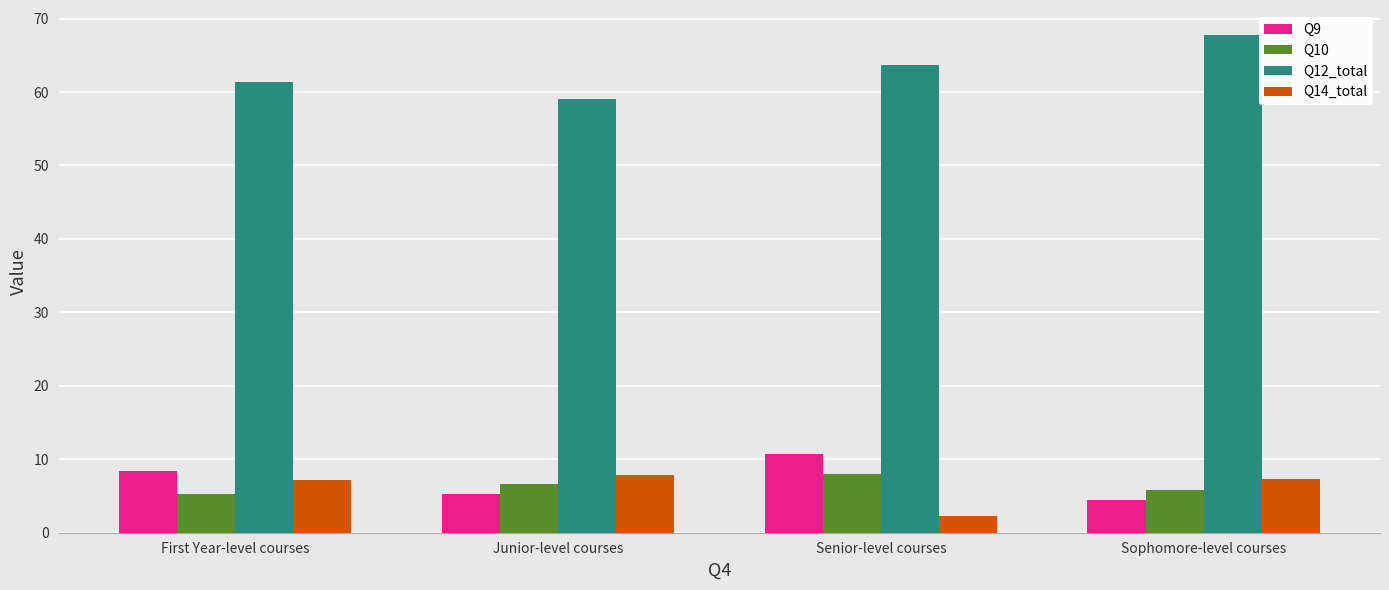

Rank the categories by Q12_total value from lowest to highest.

Junior-level courses, First Year-level courses, Senior-level courses, Sophomore-level courses